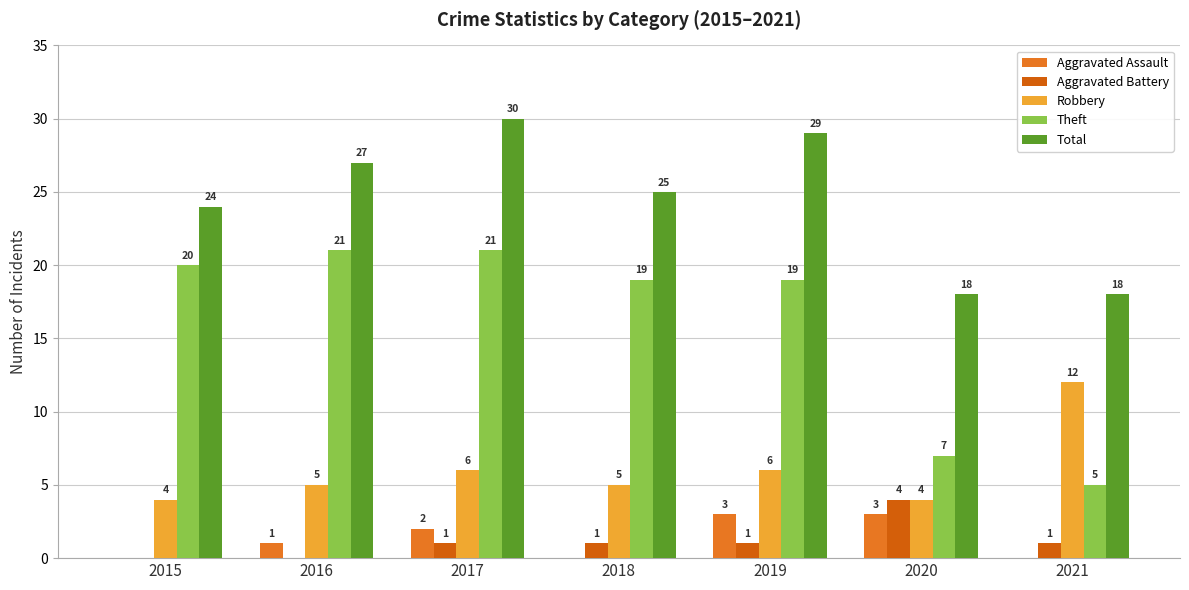

How many positive values does the Aggravated Assault series have?

4